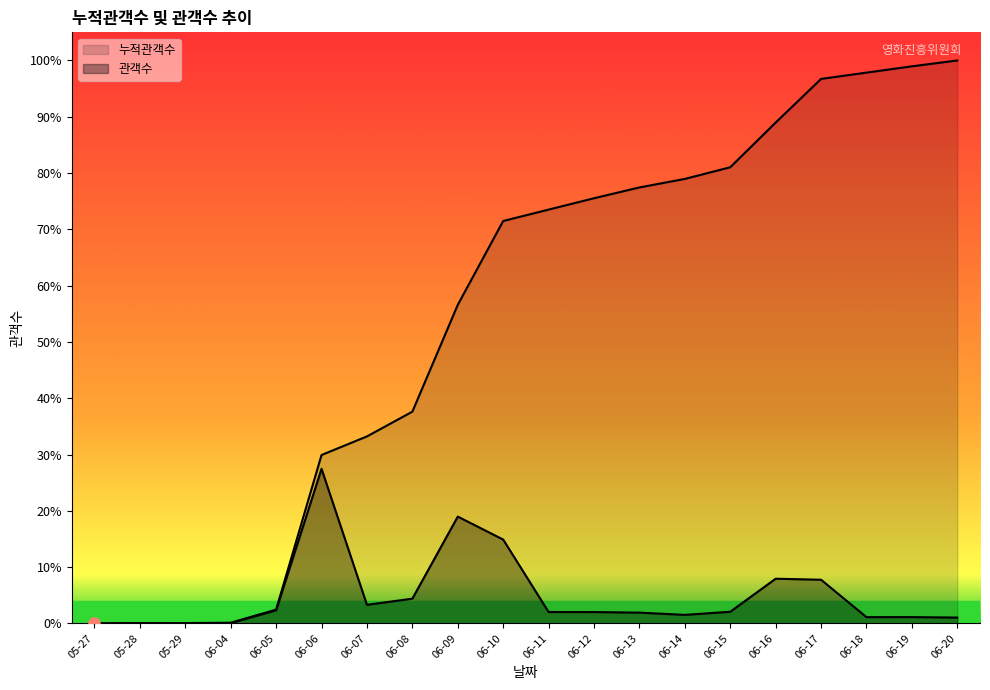

What is the difference between the highest and lowest values at 05-29?

1005